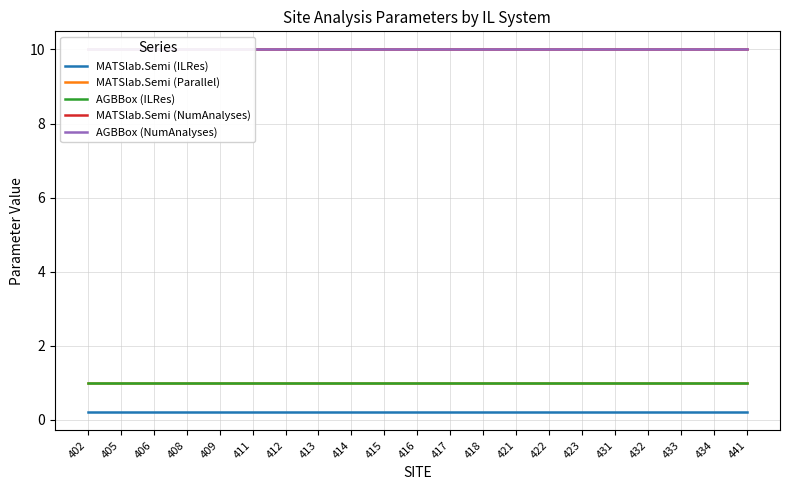

At 414, list the series in order from smallest to largest.

MATSlab.Semi (ILRes), MATSlab.Semi (Parallel), AGBBox (ILRes), MATSlab.Semi (NumAnalyses), AGBBox (NumAnalyses)